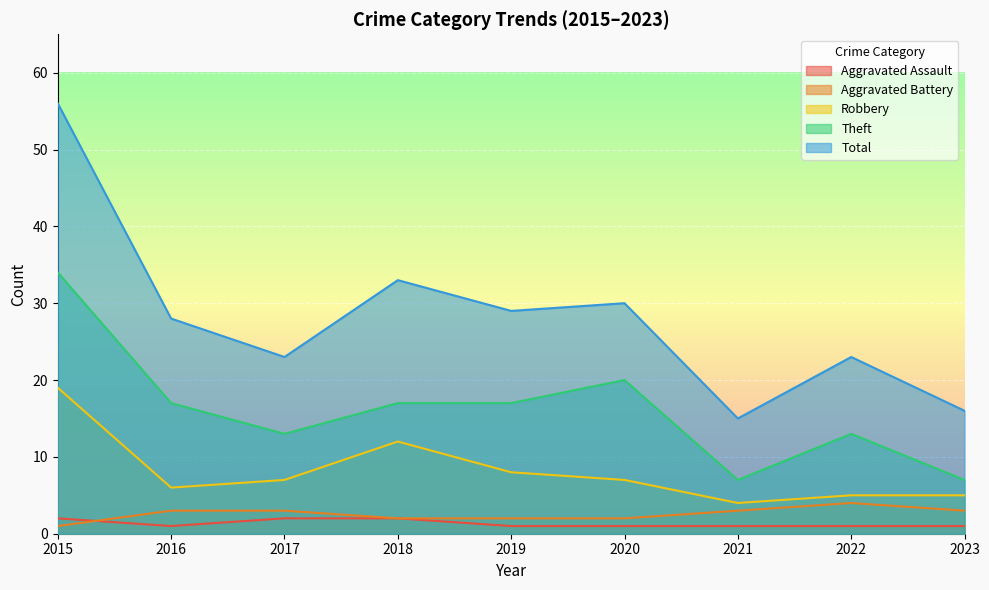

At which category is the sum across all series the highest?

2015